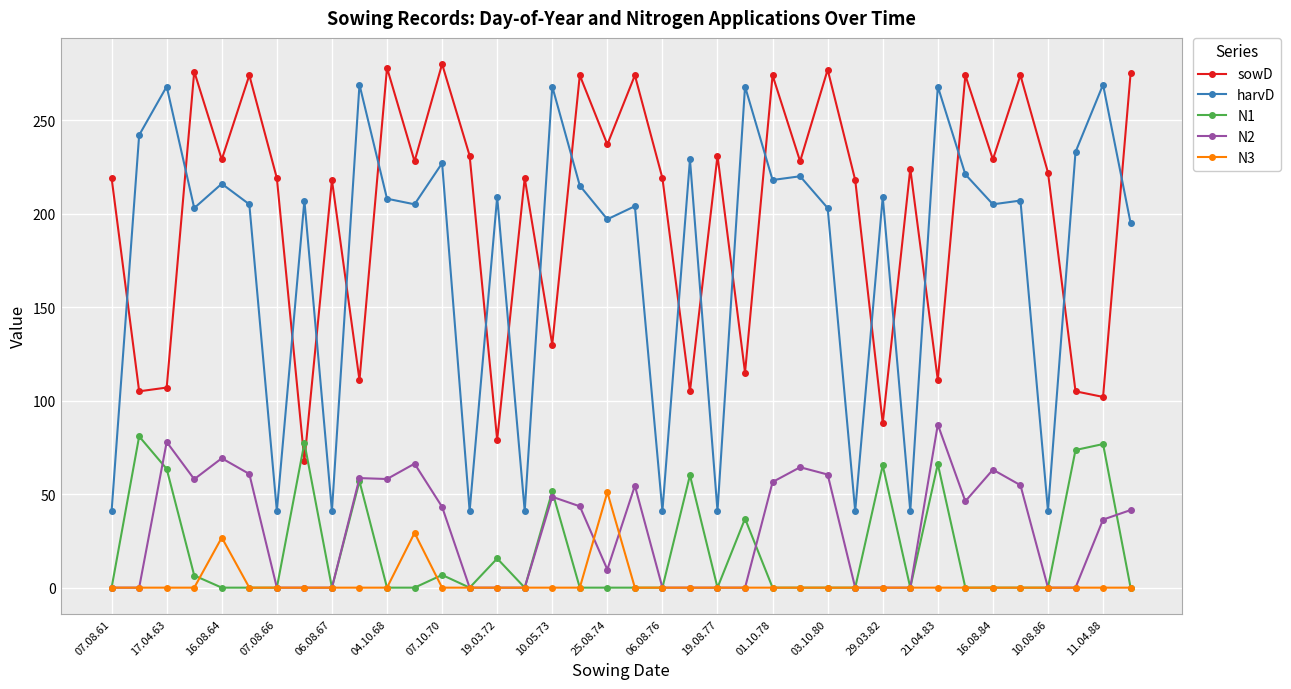

Which series has the largest range (max minus min)?

harvD